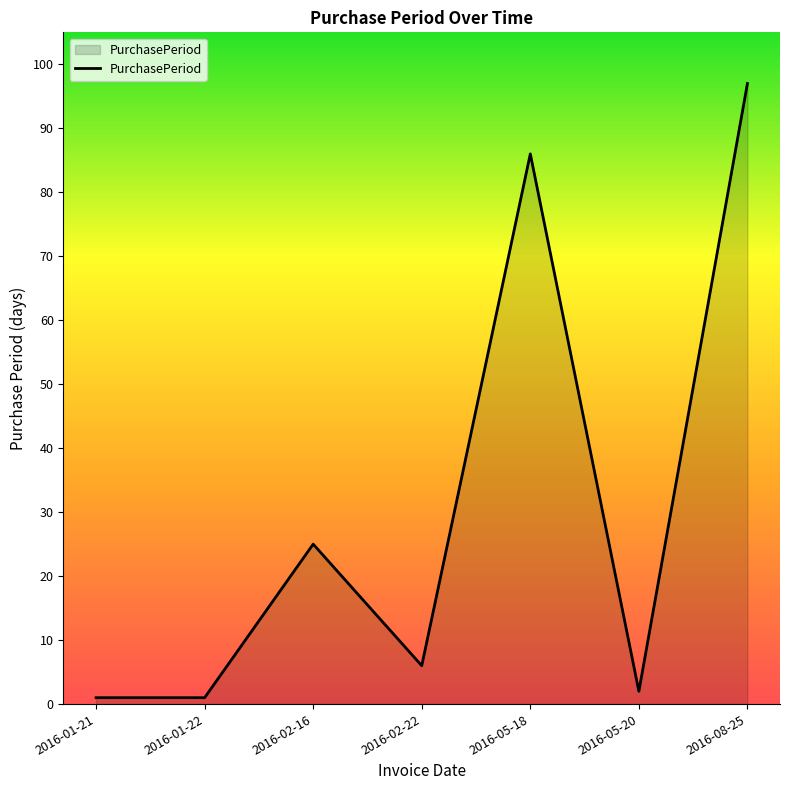

Which category has the highest value across all series?

2016-08-25